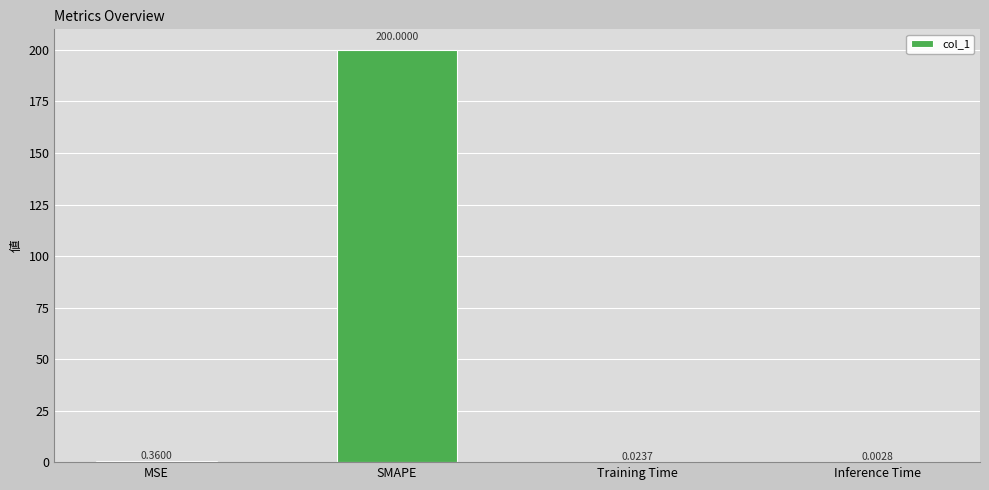

Where is the data nearest to the value 100?

MSE